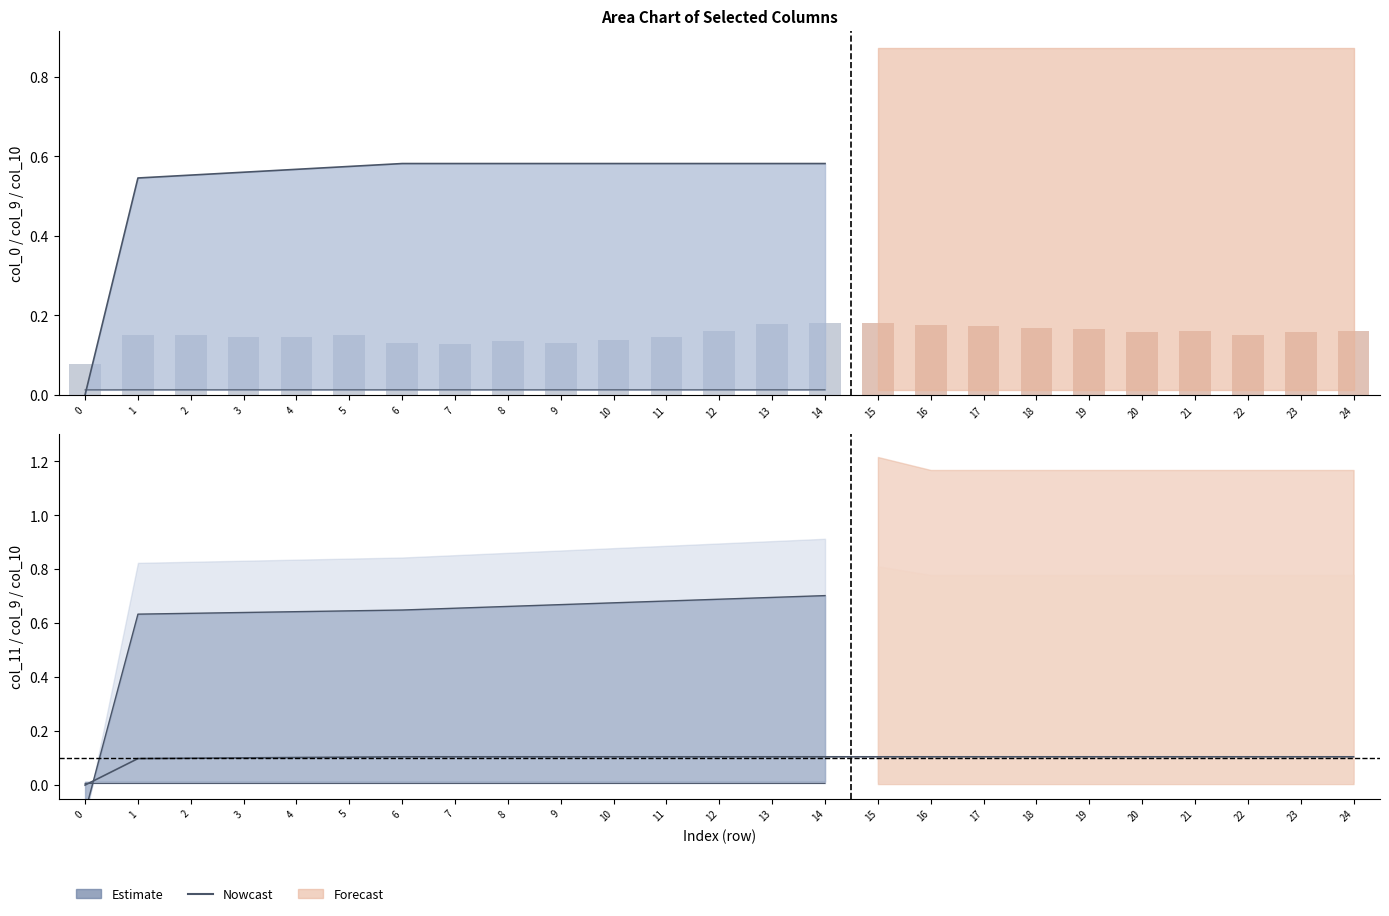

How many bars are there in total?

25